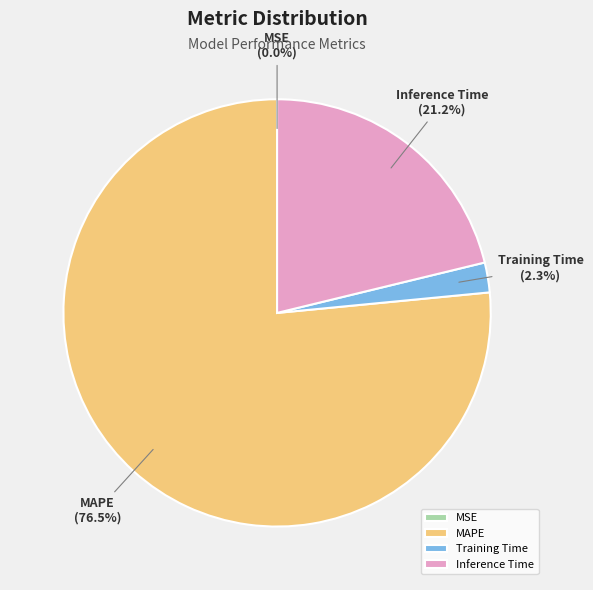

Which has a higher value, Inference Time or Training Time?

Inference Time